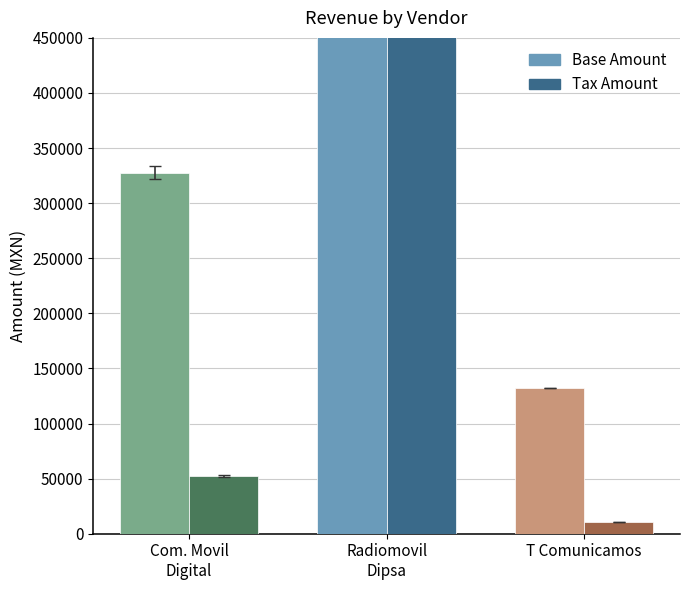

What are all the series names shown in the legend?

Base Amount, Tax Amount